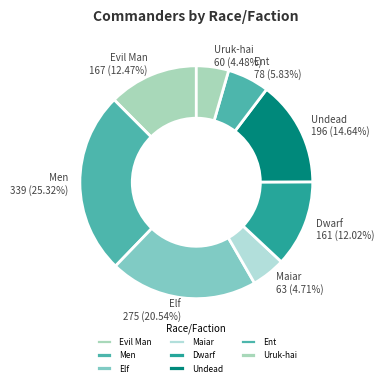

How many slices are in this pie chart?

8